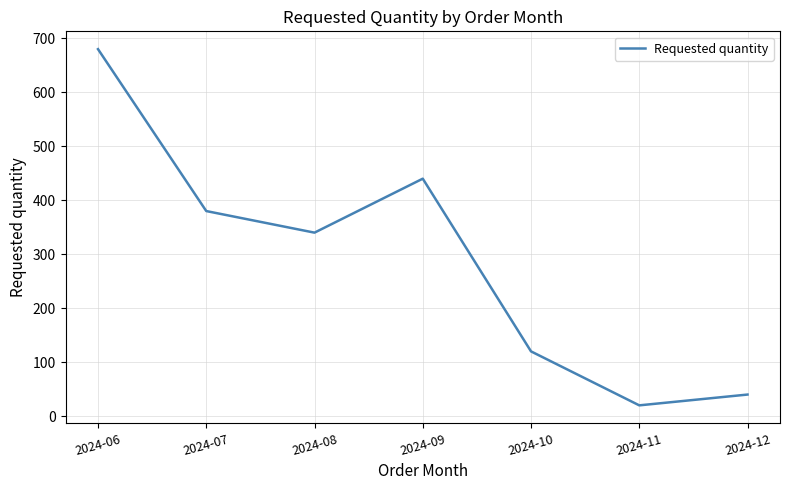

What is the change in value from 2024-08 to 2024-12?

-300